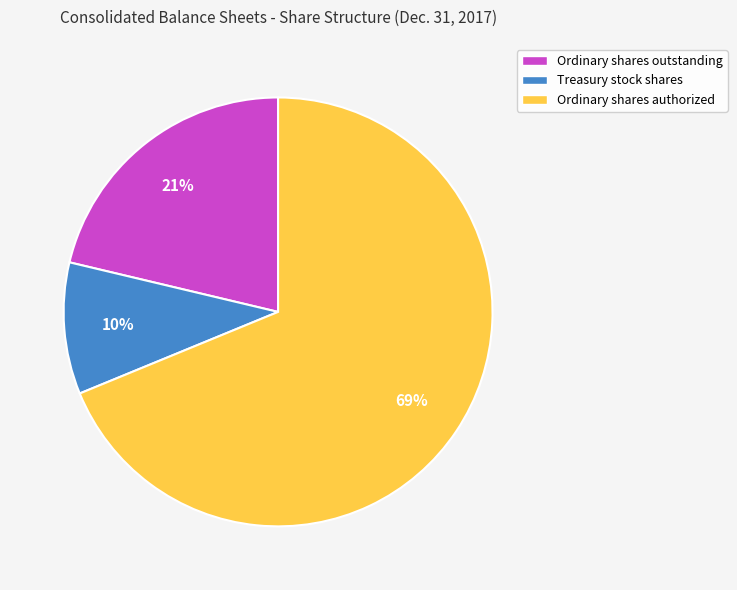

To the nearest percent, what is the combined percentage of Treasury stock shares and Ordinary shares authorized?

79%